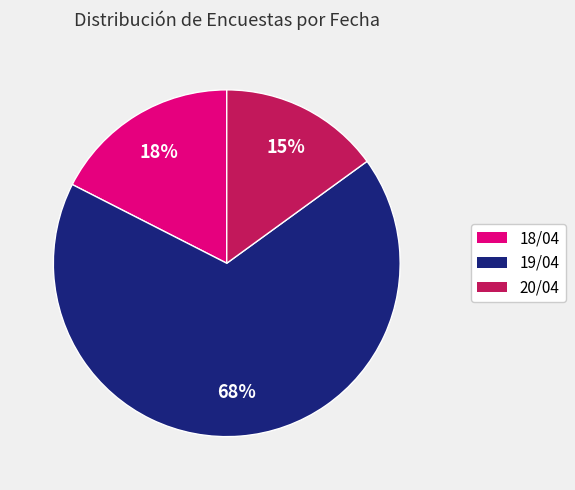

Is there a majority slice in this chart?

Yes